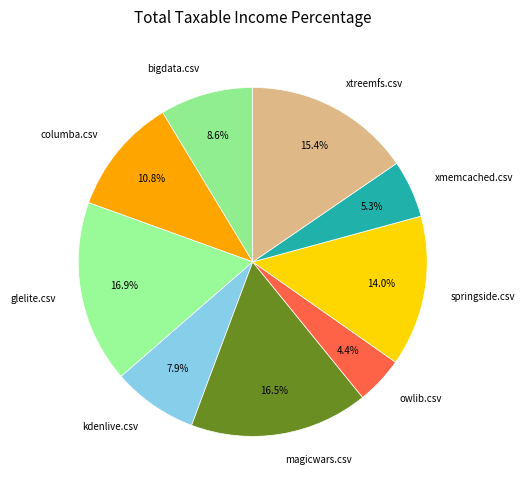

Which category has the smallest portion of the pie?

owlib.csv